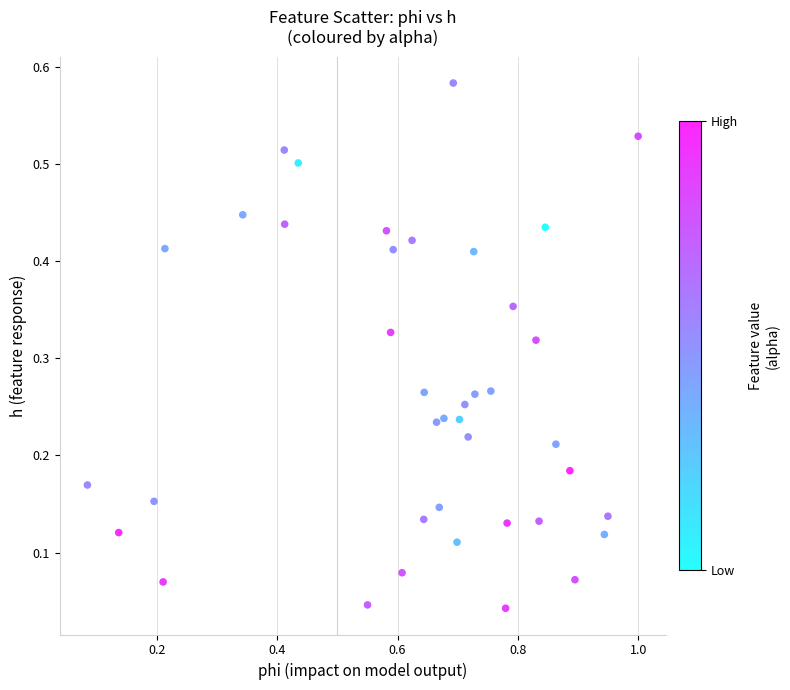

What is the range of X values (max minus min)?

0.9